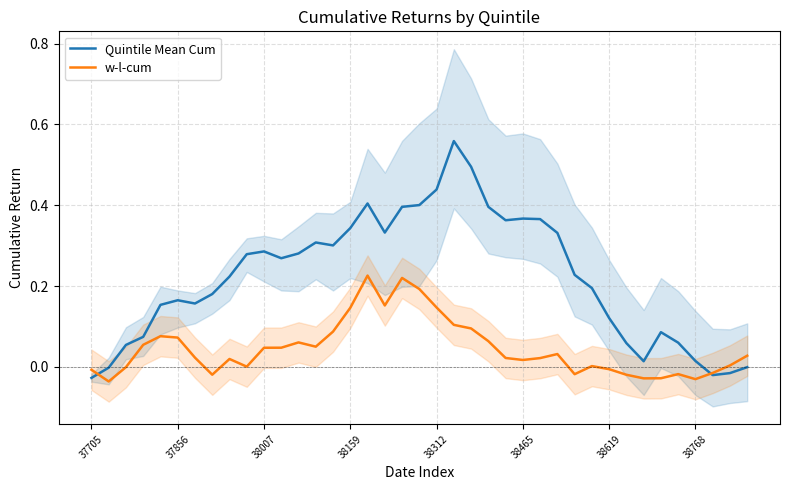

At how many categories does at least one series exceed 0?

36